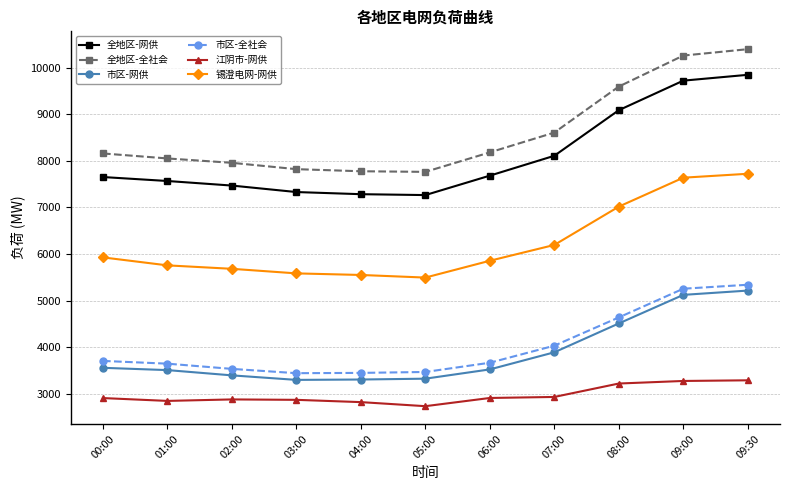

How many data points in 全地区-网供 are less than 7652?

5